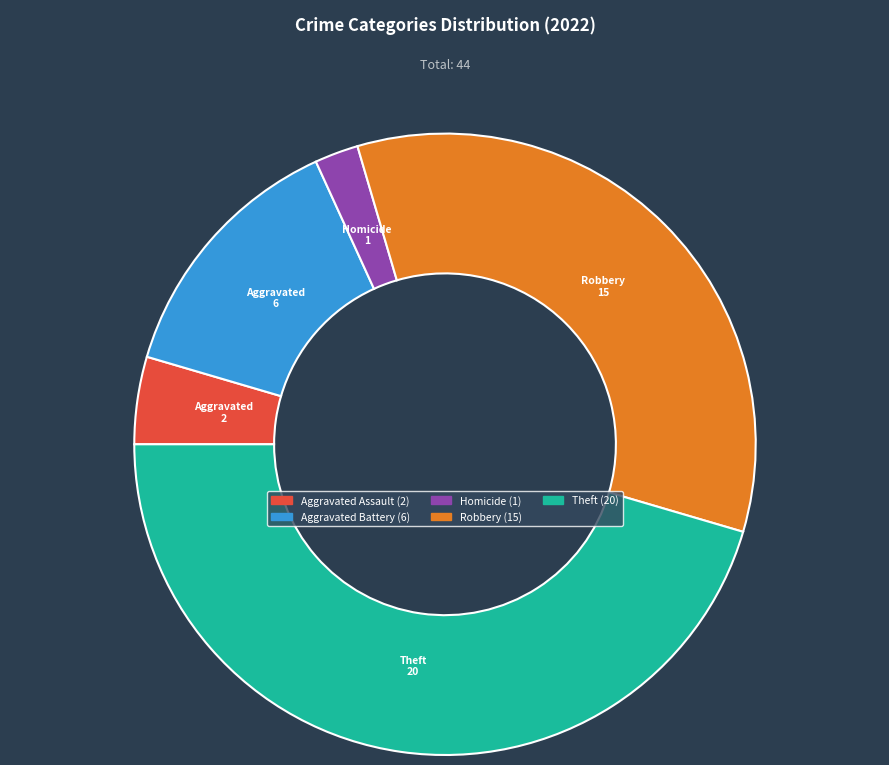

Does any single category account for the majority?

No